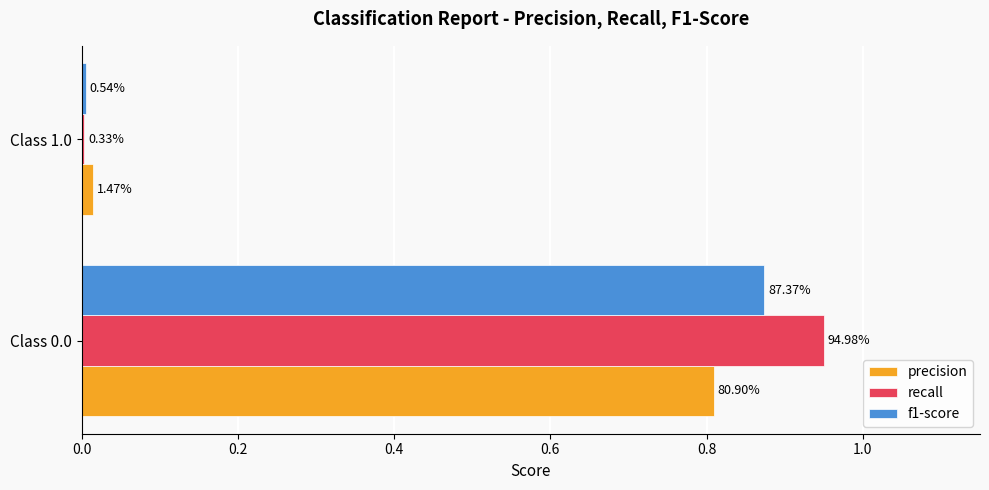

What are all the series names shown in the legend?

precision, recall, f1-score